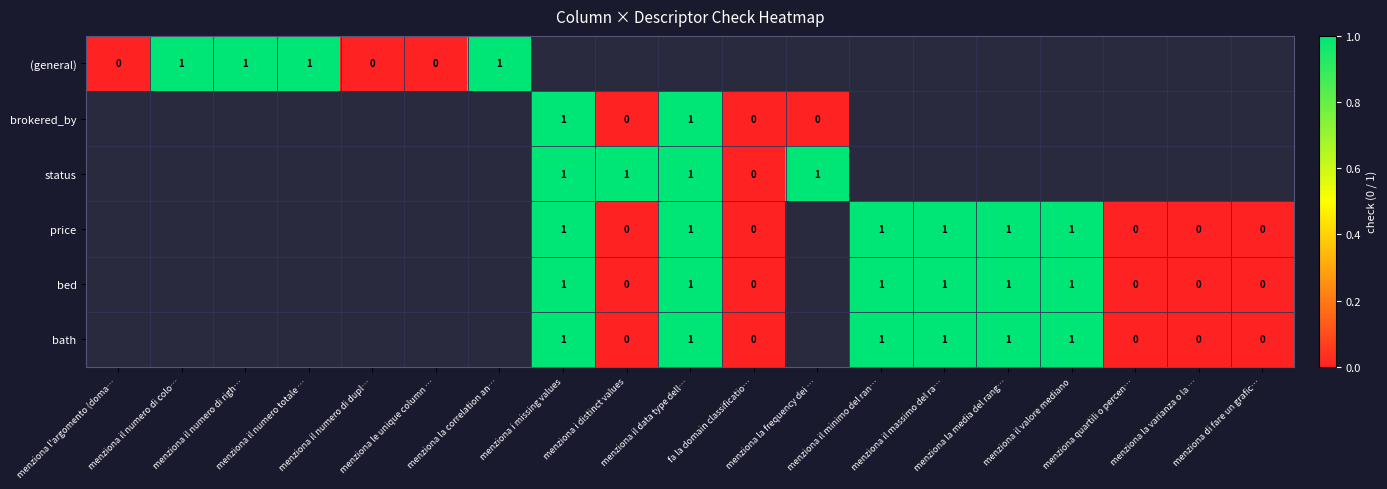

What is the greatest value displayed?

1.0